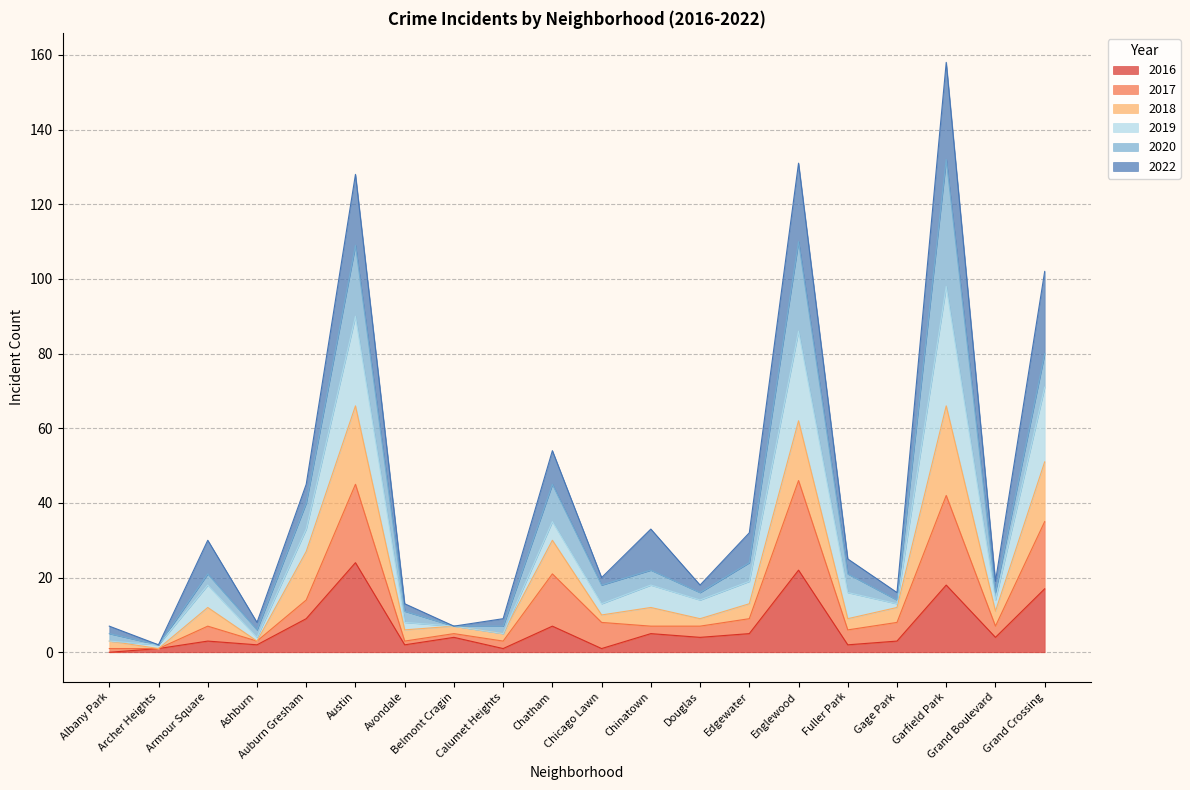

How many categories are shown in the chart?

20